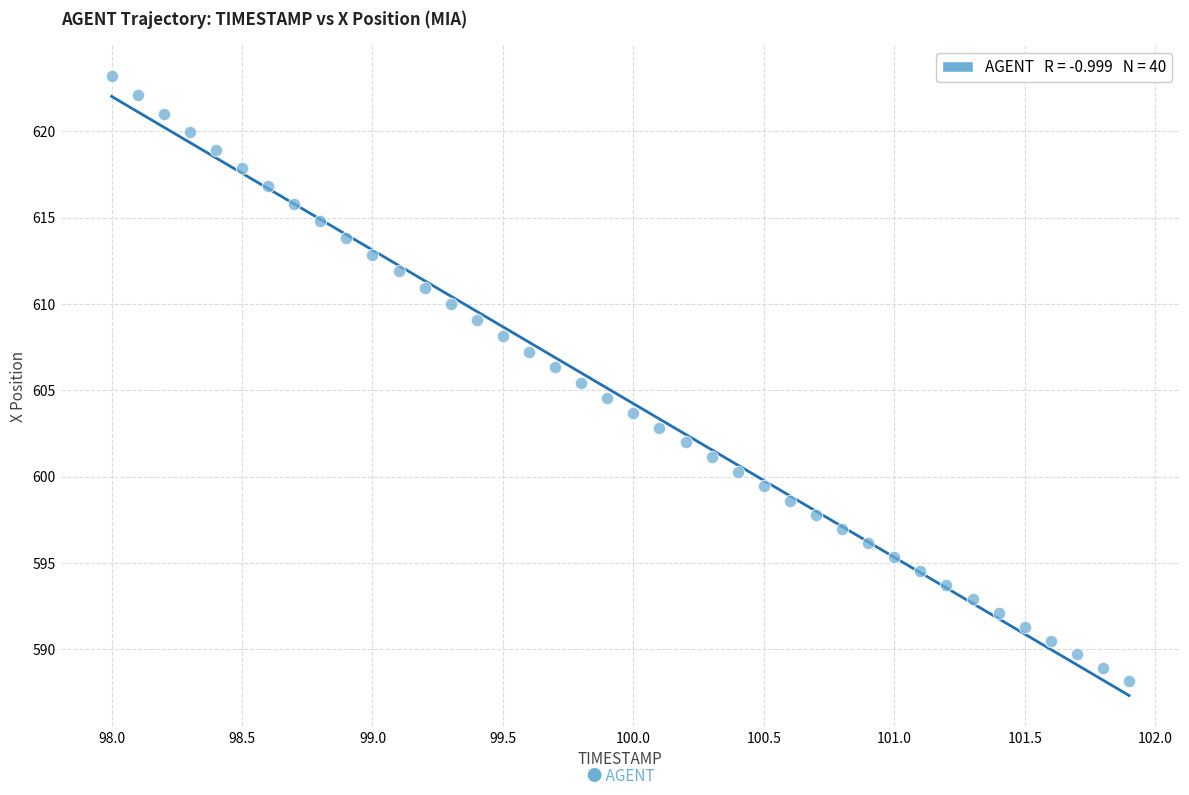

What is the range of X values (max minus min)?

3.9